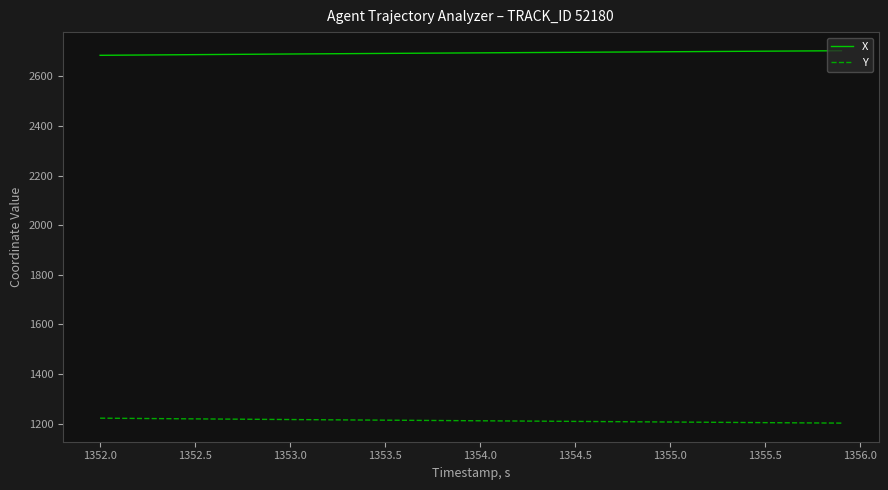

True or false: X and Y cross at least once.

False